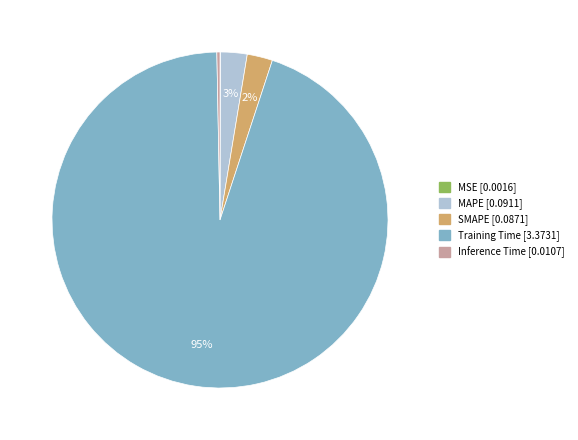

Does Training Time account for over 50% of the chart?

Yes